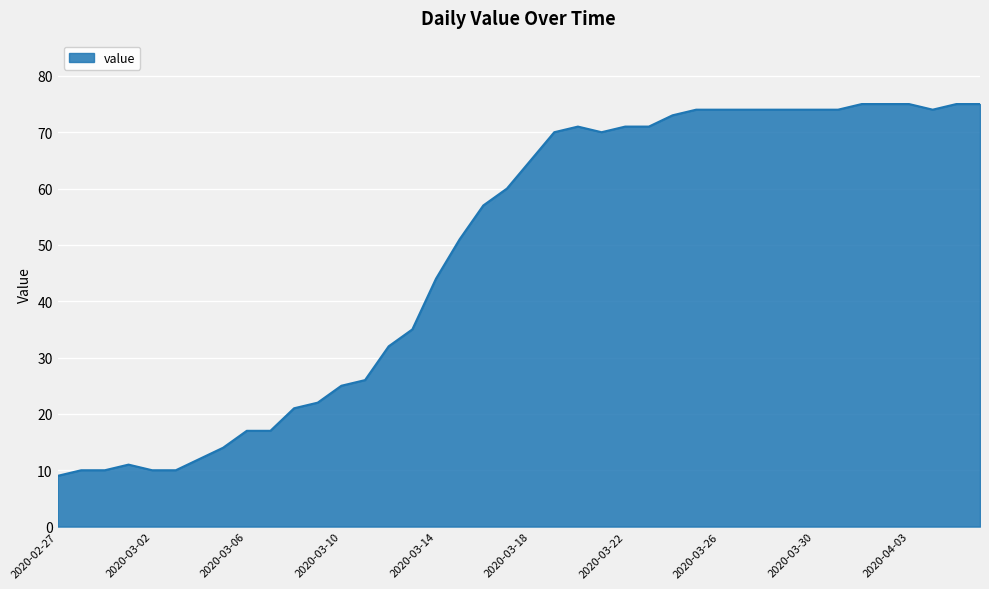

What is the minimum value shown in the chart?

9